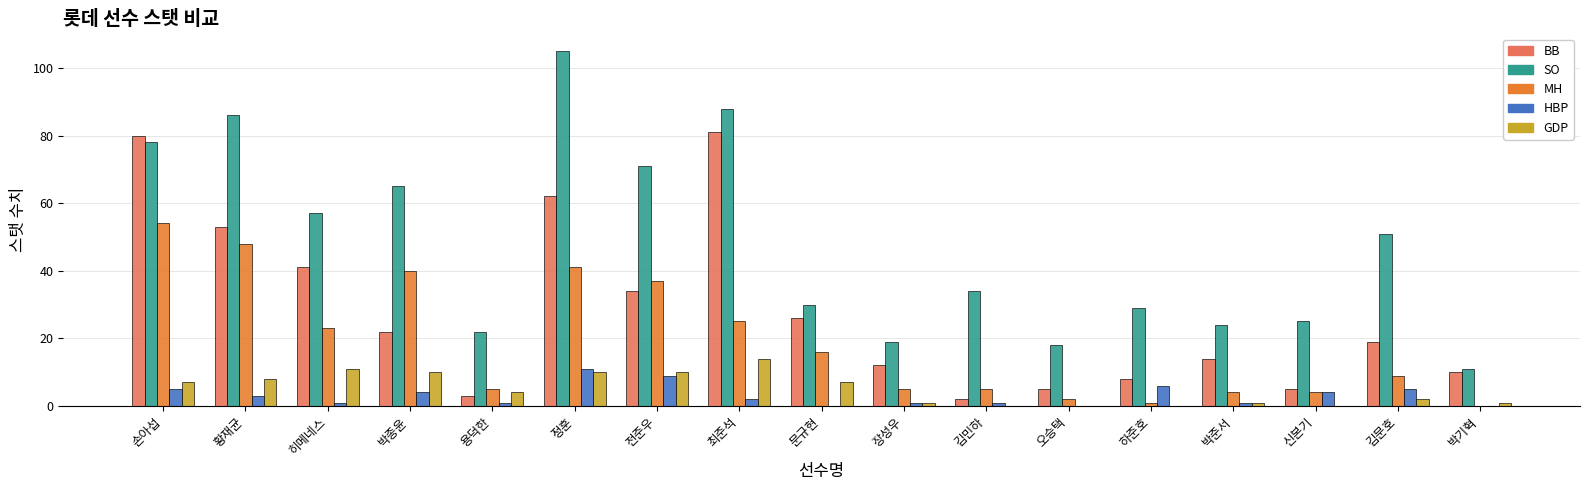

Where does the SO series first go above 34?

손아섭